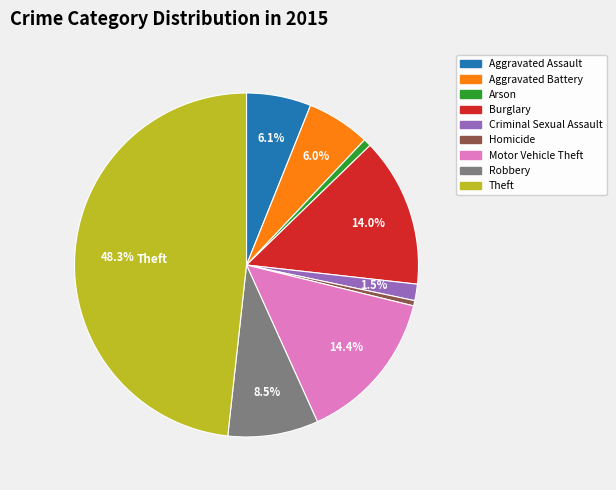

What percentage is the Theft slice, to the nearest percent?

48%